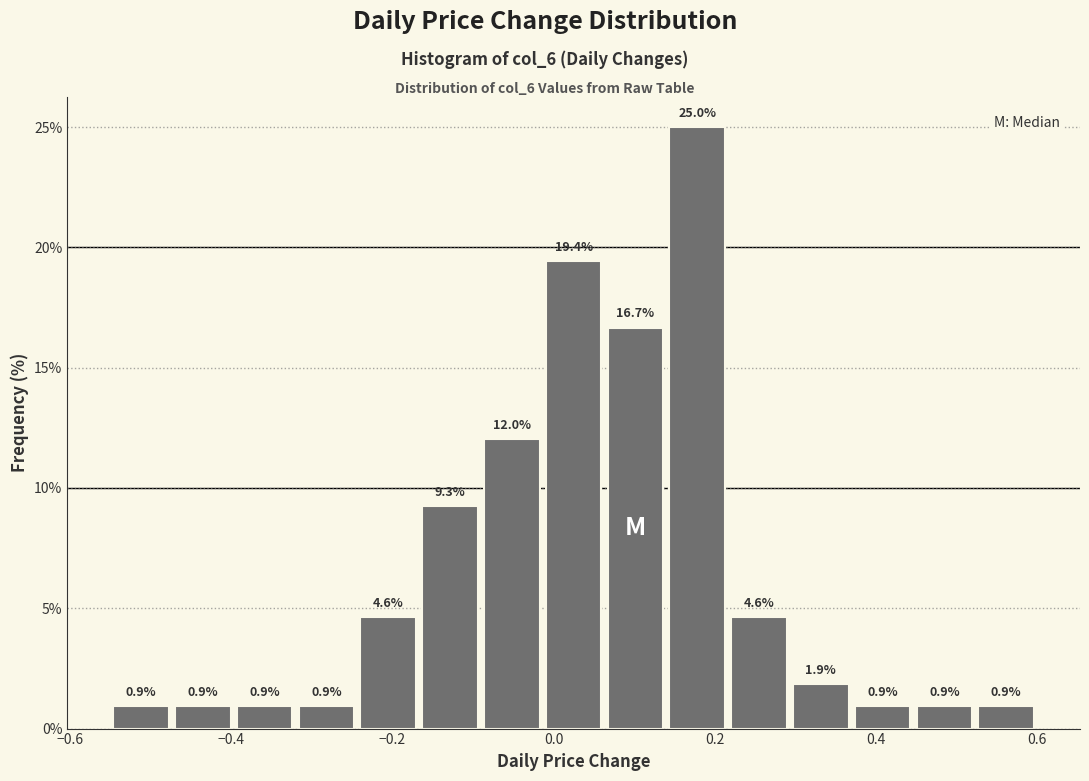

Read against the x-axis, roughly where is the centre of the tallest bar?

0.18